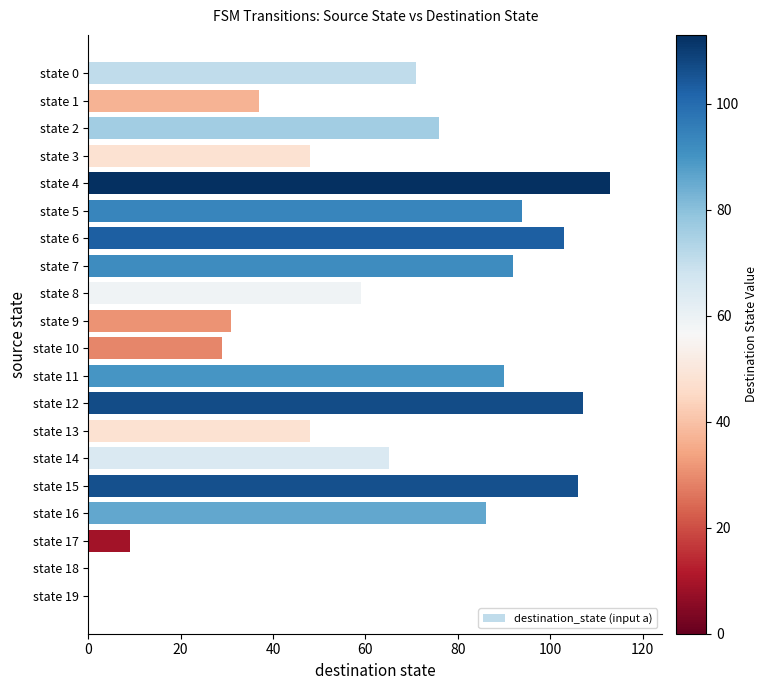

Are the bars horizontal?

Yes